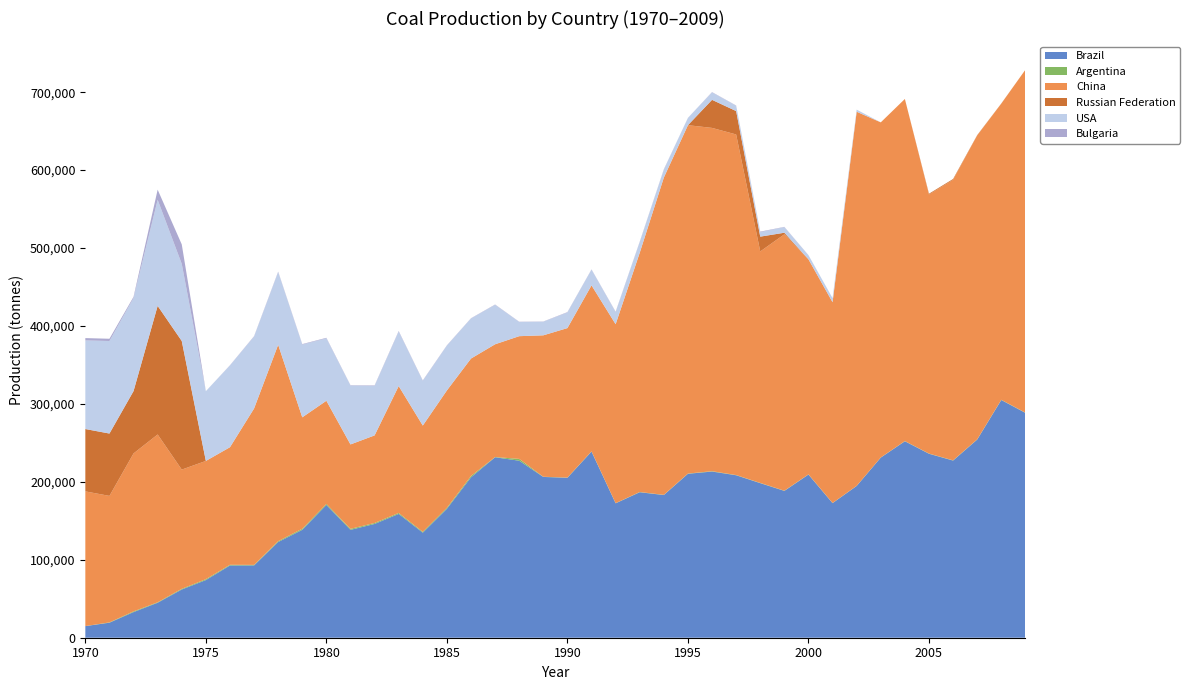

Reading left to right, transcribe all the data shown in this chart.

Brazil: 14908	19262	32883	44868	61871	73978	92703	92773	122815	138457	170403	138417	145998	158855	134788	165446	205806	231543	227118	206296	205220	238852	172448	186662	183079	210352	213213	208447	198332	188386	209332	172695	194732	231115	252067	236047	227304	254204	305000	288452
Argentina: 35	393	908	620	896	1130	889	686	1069	1371	1261	1280	1218	1240	1093	1244	1697	332	2328	225	275	270	215	309	260	300	446	301	309	259	254	203	155	166	267	260	299	282	298	322
China: 172842	162327	202687	215308	152957	151737	150853	200673	252031	142957	132383	108317	112392	162819	136355	150625	150712	144673	157478	181500	191800	213000	229600	307000	407100	447000	440500	437000	297000	329000	276000	257581	480000	430000	438962	332407	360000	390000	380000	440000
Russian Federation: 80000	80000	80000	165000	165000	0	0	0	0	0	0	0	0	0	0	0	0	0	0	0	0	0	0	0	0	0	36000	30000	19000	2000	0	0	0	0	0	1000	1000	400	200	0
USA: 113683	118734	119443	136110	98966	89497	104873	92256	93097	93354	80079	75618	63515	69906	57422	57457	51437	50600	18233	17427	20000	20061	15573	13704	10100	9290	9550	6890	5760	7190	5260	5260	2720	0	0	0	0	0	0	0
Bulgaria: 3000	2900	1500	13000	25000	0	300	500	700	600	700	400	600	700	500	400	300	400	300	300	500	400	500	500	500	100	400	300	672	354	66	0	0	0	0	0	0	0	0	0